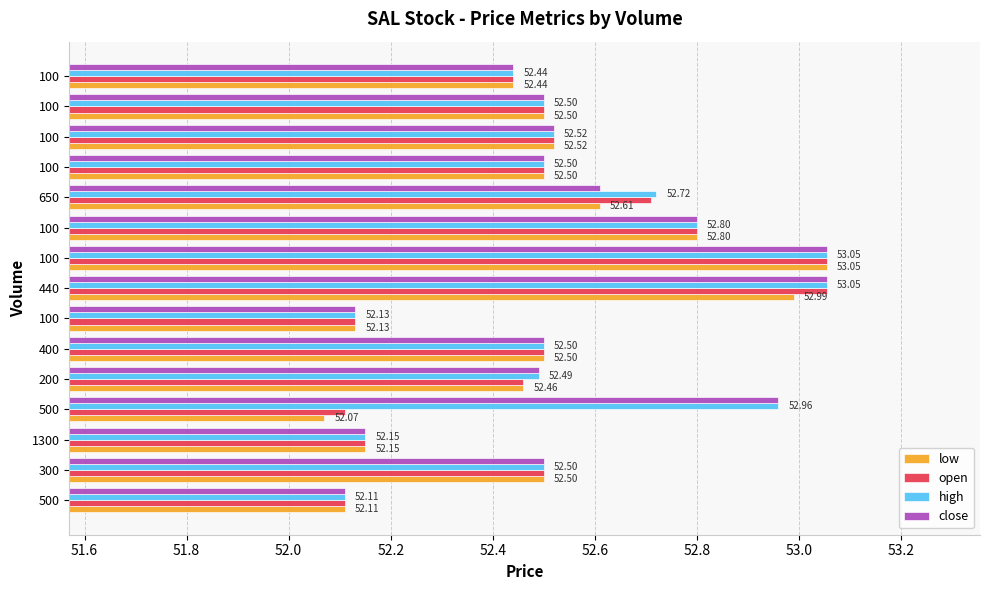

How many series are shown in this chart?

4